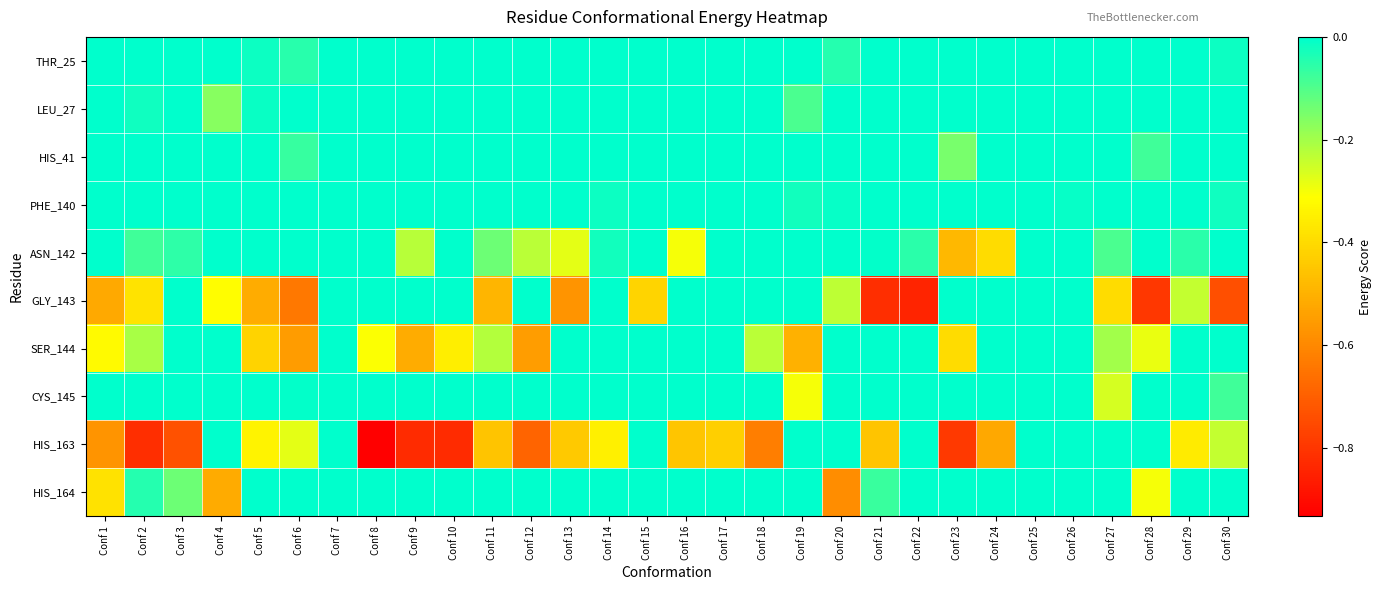

Reading right to left, transcribe all the data shown in this chart.

THR_25: Conf 30=-0.0	Conf 29=0.0	Conf 28=0.0	Conf 27=0.0	Conf 26=0.0	Conf 25=0.0	Conf 24=0.0	Conf 23=0.0	Conf 22=0.0	Conf 21=0.0	Conf 20=-0.0	Conf 19=0.0	Conf 18=0.0	Conf 17=0.0	Conf 16=0.0	Conf 15=0.0	Conf 14=0.0	Conf 13=0.0	Conf 12=0.0	Conf 11=0.0	Conf 10=0.0	Conf 9=0.0	Conf 8=0.0	Conf 7=0.0	Conf 6=-0.0	Conf 5=-0.0	Conf 4=0.0	Conf 3=0.0	Conf 2=0.0	Conf 1=0.0
LEU_27: Conf 30=0.0	Conf 29=0.0	Conf 28=0.0	Conf 27=0.0	Conf 26=0.0	Conf 25=0.0	Conf 24=0.0	Conf 23=0.0	Conf 22=0.0	Conf 21=0.0	Conf 20=0.0	Conf 19=-0.1	Conf 18=0.0	Conf 17=0.0	Conf 16=0.0	Conf 15=0.0	Conf 14=-0.0	Conf 13=0.0	Conf 12=0.0	Conf 11=0.0	Conf 10=0.0	Conf 9=0.0	Conf 8=0.0	Conf 7=0.0	Conf 6=0.0	Conf 5=-0.0	Conf 4=-0.2	Conf 3=0.0	Conf 2=-0.0	Conf 1=0.0
HIS_41: Conf 30=0.0	Conf 29=0.0	Conf 28=-0.1	Conf 27=0.0	Conf 26=0.0	Conf 25=0.0	Conf 24=0.0	Conf 23=-0.1	Conf 22=0.0	Conf 21=0.0	Conf 20=0.0	Conf 19=0.0	Conf 18=0.0	Conf 17=0.0	Conf 16=0.0	Conf 15=0.0	Conf 14=0.0	Conf 13=0.0	Conf 12=0.0	Conf 11=0.0	Conf 10=0.0	Conf 9=0.0	Conf 8=0.0	Conf 7=0.0	Conf 6=-0.1	Conf 5=0.0	Conf 4=0.0	Conf 3=0.0	Conf 2=0.0	Conf 1=0.0
PHE_140: Conf 30=-0.0	Conf 29=0.0	Conf 28=0.0	Conf 27=0.0	Conf 26=-0.0	Conf 25=0.0	Conf 24=0.0	Conf 23=0.0	Conf 22=0.0	Conf 21=0.0	Conf 20=-0.0	Conf 19=-0.0	Conf 18=0.0	Conf 17=0.0	Conf 16=0.0	Conf 15=0.0	Conf 14=-0.0	Conf 13=0.0	Conf 12=0.0	Conf 11=0.0	Conf 10=0.0	Conf 9=0.0	Conf 8=0.0	Conf 7=0.0	Conf 6=0.0	Conf 5=0.0	Conf 4=0.0	Conf 3=0.0	Conf 2=0.0	Conf 1=0.0
ASN_142: Conf 30=-0.0	Conf 29=-0.1	Conf 28=0.0	Conf 27=-0.1	Conf 26=0.0	Conf 25=0.0	Conf 24=-0.4	Conf 23=-0.5	Conf 22=-0.1	Conf 21=-0.0	Conf 20=0.0	Conf 19=0.0	Conf 18=0.0	Conf 17=0.0	Conf 16=-0.3	Conf 15=-0.0	Conf 14=-0.0	Conf 13=-0.3	Conf 12=-0.2	Conf 11=-0.1	Conf 10=0.0	Conf 9=-0.2	Conf 8=0.0	Conf 7=0.0	Conf 6=0.0	Conf 5=0.0	Conf 4=0.0	Conf 3=-0.1	Conf 2=-0.1	Conf 1=0.0
GLY_143: Conf 30=-0.7	Conf 29=-0.2	Conf 28=-0.8	Conf 27=-0.4	Conf 26=0.0	Conf 25=0.0	Conf 24=0.0	Conf 23=0.0	Conf 22=-0.8	Conf 21=-0.8	Conf 20=-0.2	Conf 19=0.0	Conf 18=0.0	Conf 17=0.0	Conf 16=0.0	Conf 15=-0.4	Conf 14=0.0	Conf 13=-0.6	Conf 12=0.0	Conf 11=-0.5	Conf 10=0.0	Conf 9=0.0	Conf 8=0.0	Conf 7=0.0	Conf 6=-0.6	Conf 5=-0.5	Conf 4=-0.3	Conf 3=0.0	Conf 2=-0.4	Conf 1=-0.5
SER_144: Conf 30=0.0	Conf 29=0.0	Conf 28=-0.3	Conf 27=-0.2	Conf 26=0.0	Conf 25=0.0	Conf 24=0.0	Conf 23=-0.4	Conf 22=0.0	Conf 21=0.0	Conf 20=0.0	Conf 19=-0.5	Conf 18=-0.2	Conf 17=0.0	Conf 16=0.0	Conf 15=0.0	Conf 14=0.0	Conf 13=0.0	Conf 12=-0.6	Conf 11=-0.2	Conf 10=-0.4	Conf 9=-0.5	Conf 8=-0.3	Conf 7=0.0	Conf 6=-0.6	Conf 5=-0.4	Conf 4=0.0	Conf 3=0.0	Conf 2=-0.2	Conf 1=-0.3
CYS_145: Conf 30=-0.1	Conf 29=0.0	Conf 28=0.0	Conf 27=-0.3	Conf 26=0.0	Conf 25=0.0	Conf 24=0.0	Conf 23=0.0	Conf 22=0.0	Conf 21=0.0	Conf 20=0.0	Conf 19=-0.3	Conf 18=0.0	Conf 17=0.0	Conf 16=0.0	Conf 15=0.0	Conf 14=0.0	Conf 13=0.0	Conf 12=0.0	Conf 11=0.0	Conf 10=0.0	Conf 9=0.0	Conf 8=0.0	Conf 7=0.0	Conf 6=-0.0	Conf 5=0.0	Conf 4=0.0	Conf 3=0.0	Conf 2=0.0	Conf 1=0.0
HIS_163: Conf 30=-0.2	Conf 29=-0.4	Conf 28=0.0	Conf 27=0.0	Conf 26=0.0	Conf 25=0.0	Conf 24=-0.5	Conf 23=-0.8	Conf 22=0.0	Conf 21=-0.5	Conf 20=0.0	Conf 19=0.0	Conf 18=-0.6	Conf 17=-0.4	Conf 16=-0.5	Conf 15=0.0	Conf 14=-0.3	Conf 13=-0.4	Conf 12=-0.7	Conf 11=-0.5	Conf 10=-0.8	Conf 9=-0.8	Conf 8=-0.9	Conf 7=0.0	Conf 6=-0.3	Conf 5=-0.3	Conf 4=0.0	Conf 3=-0.7	Conf 2=-0.8	Conf 1=-0.6
HIS_164: Conf 30=0.0	Conf 29=0.0	Conf 28=-0.3	Conf 27=0.0	Conf 26=0.0	Conf 25=0.0	Conf 24=0.0	Conf 23=0.0	Conf 22=0.0	Conf 21=-0.1	Conf 20=-0.6	Conf 19=0.0	Conf 18=0.0	Conf 17=0.0	Conf 16=0.0	Conf 15=0.0	Conf 14=0.0	Conf 13=0.0	Conf 12=0.0	Conf 11=0.0	Conf 10=0.0	Conf 9=0.0	Conf 8=0.0	Conf 7=0.0	Conf 6=0.0	Conf 5=0.0	Conf 4=-0.5	Conf 3=-0.1	Conf 2=-0.0	Conf 1=-0.4